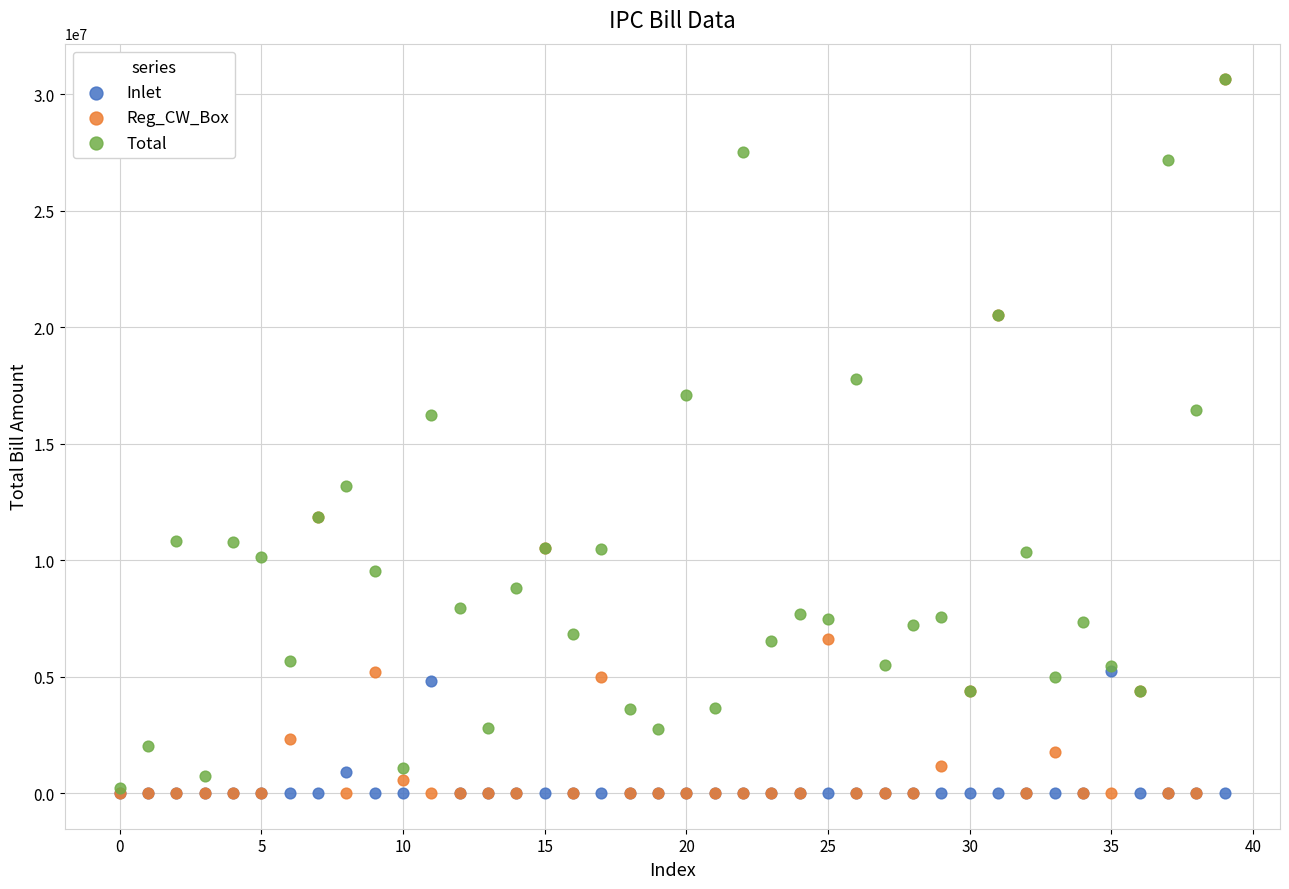

What are all the series names shown in the legend?

Inlet, Reg_CW_Box, Total